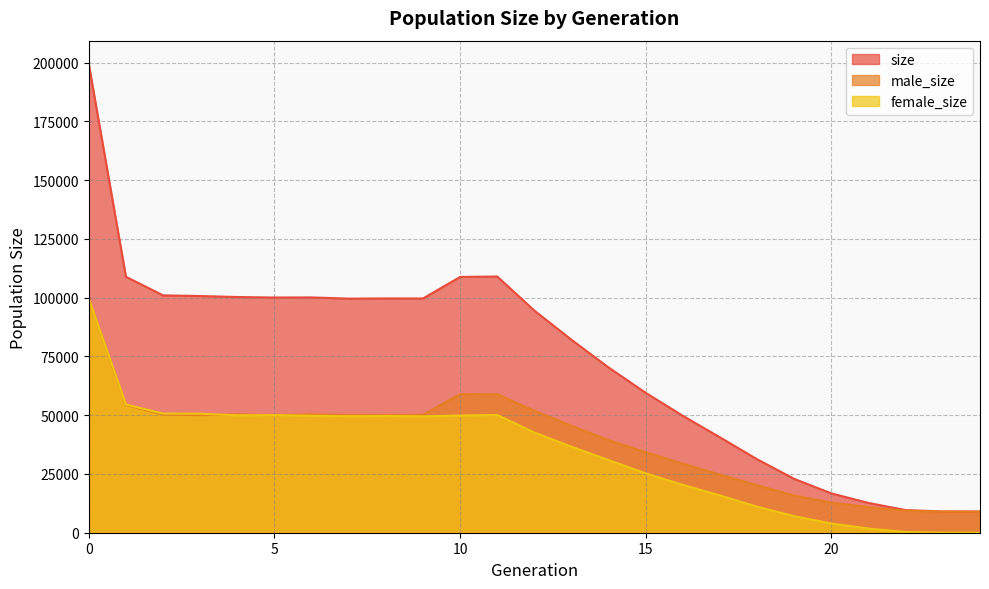

Which category has the lowest value in the male_size series?

24